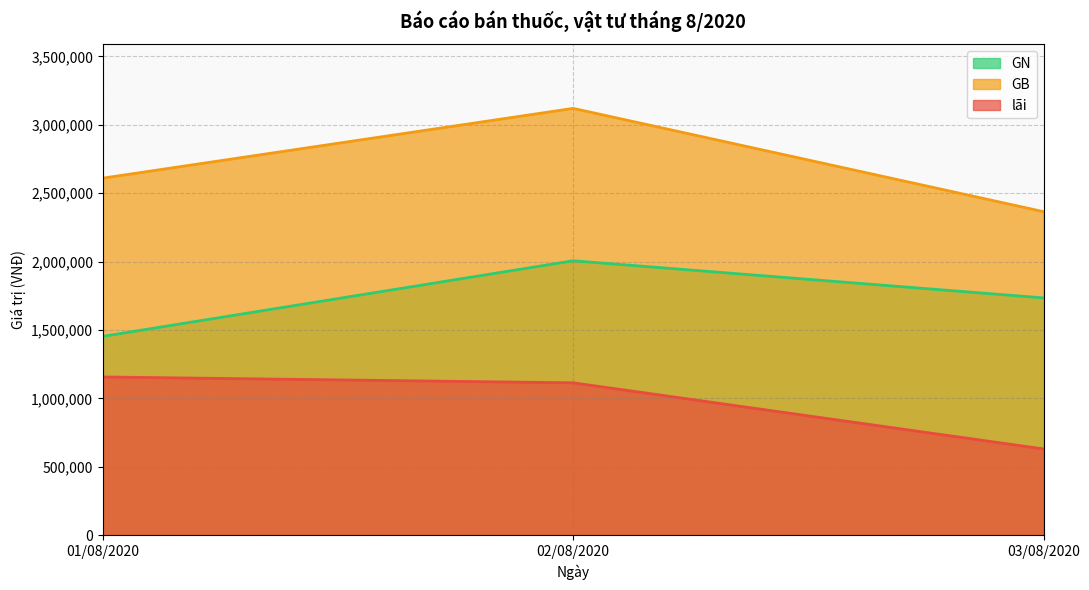

The lãi series shows 634255 at 01/08/2020. True or false?

False